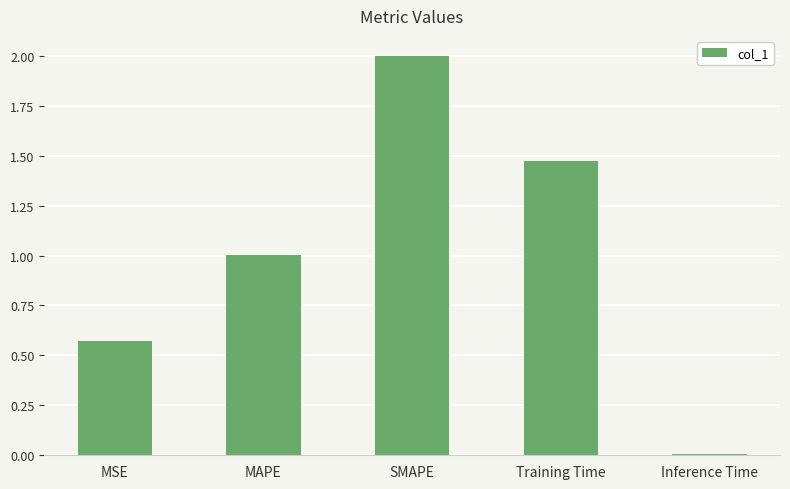

Is it true that the value at SMAPE is 2.0?

True